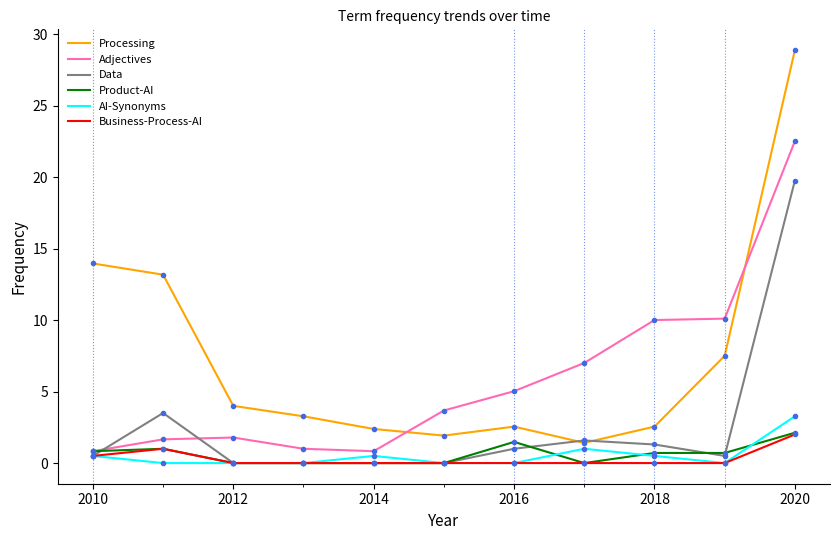

What is the difference between the maximum and minimum values in the Business-Process-AI series?

2.0